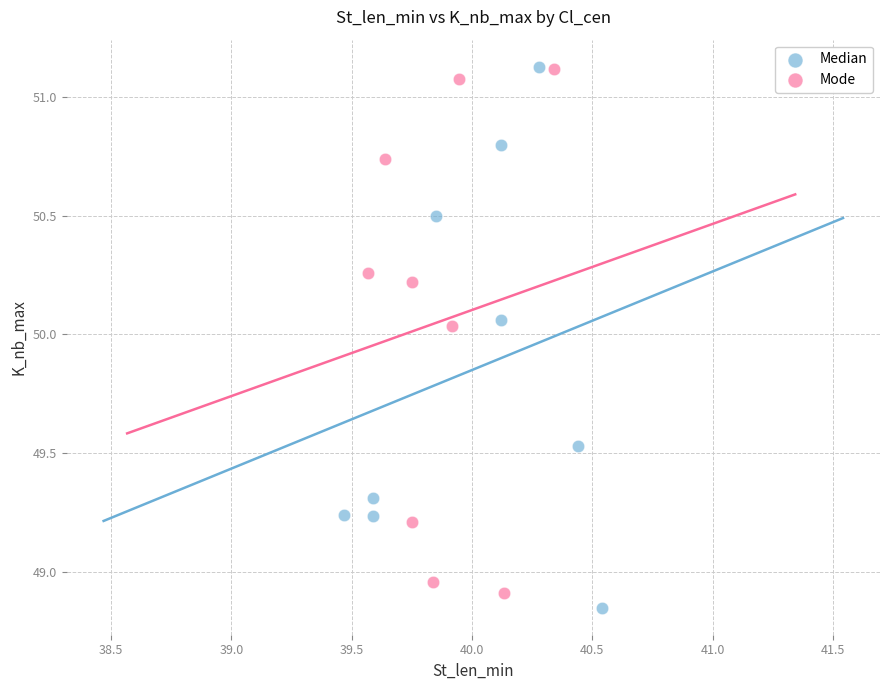

What are all the series names shown in the legend?

Median, Mode